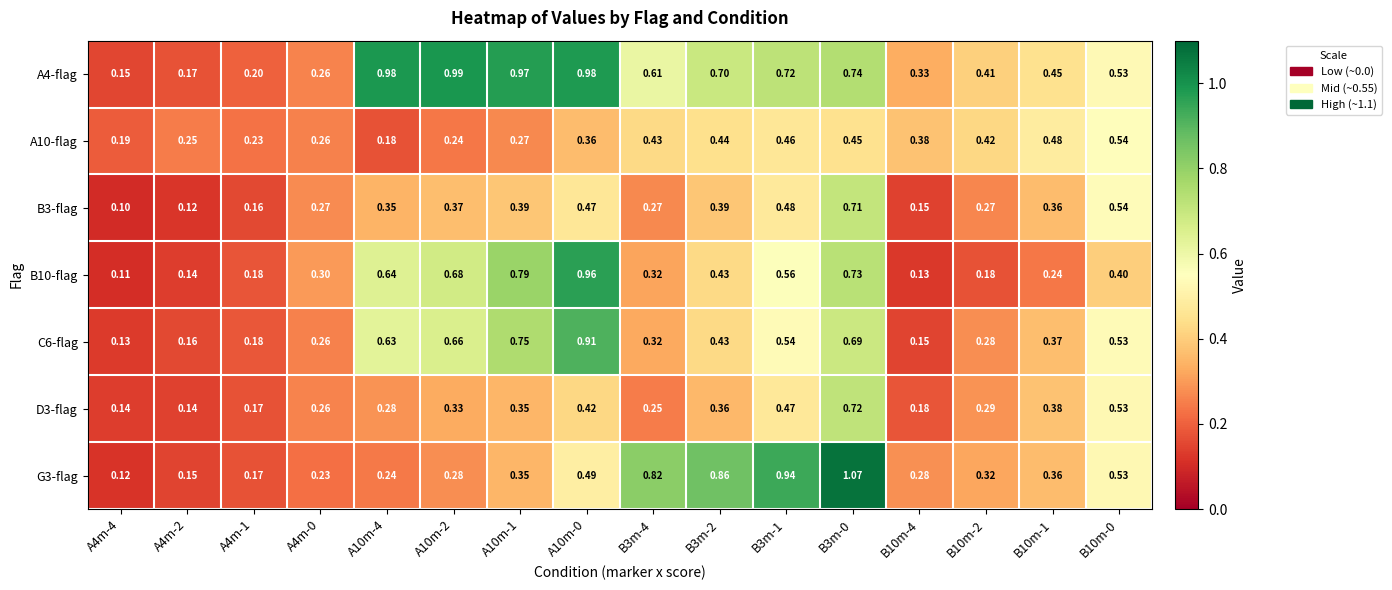

How many distinct data groups are displayed?

7